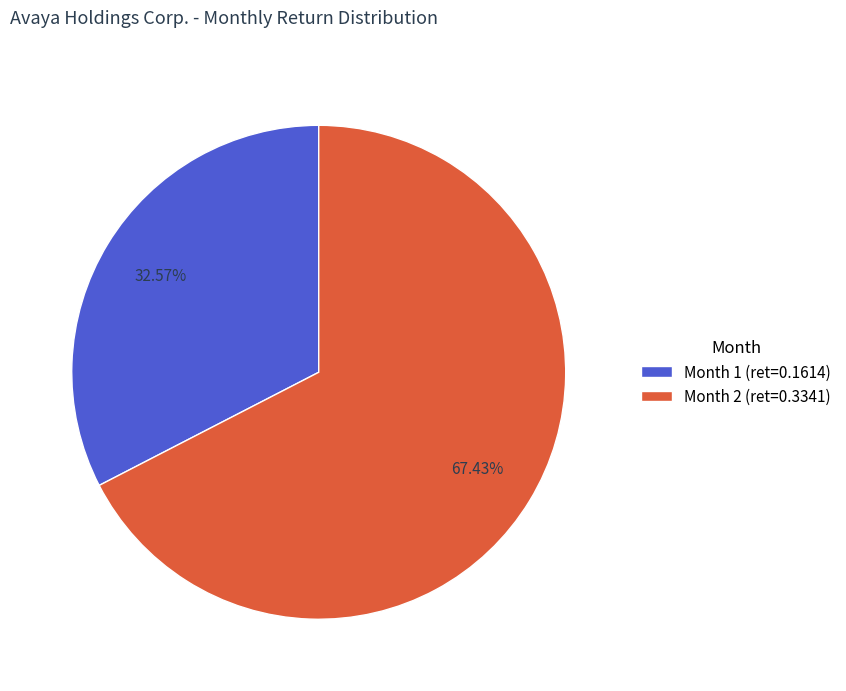

To the nearest percent, what percentage of the pie is Month 1?

33%